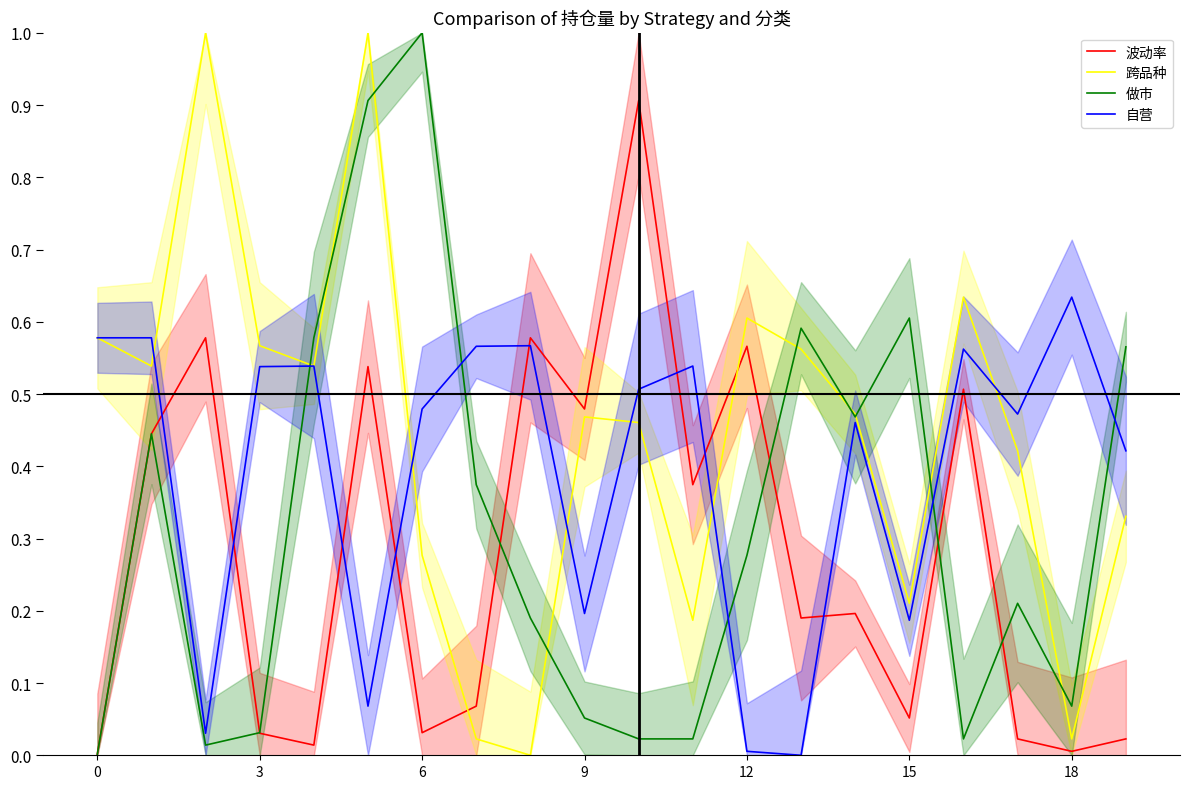

How many data points in 自营 are above 0?

19